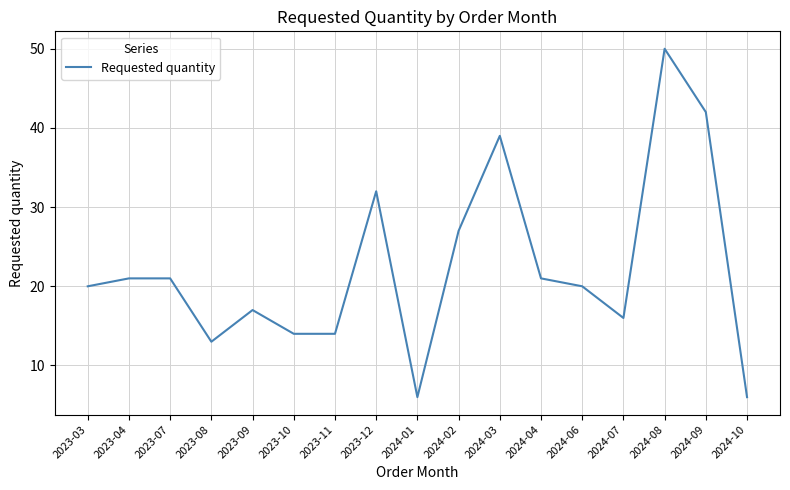

Which has a higher value, 2024-10 or 2024-07?

2024-07